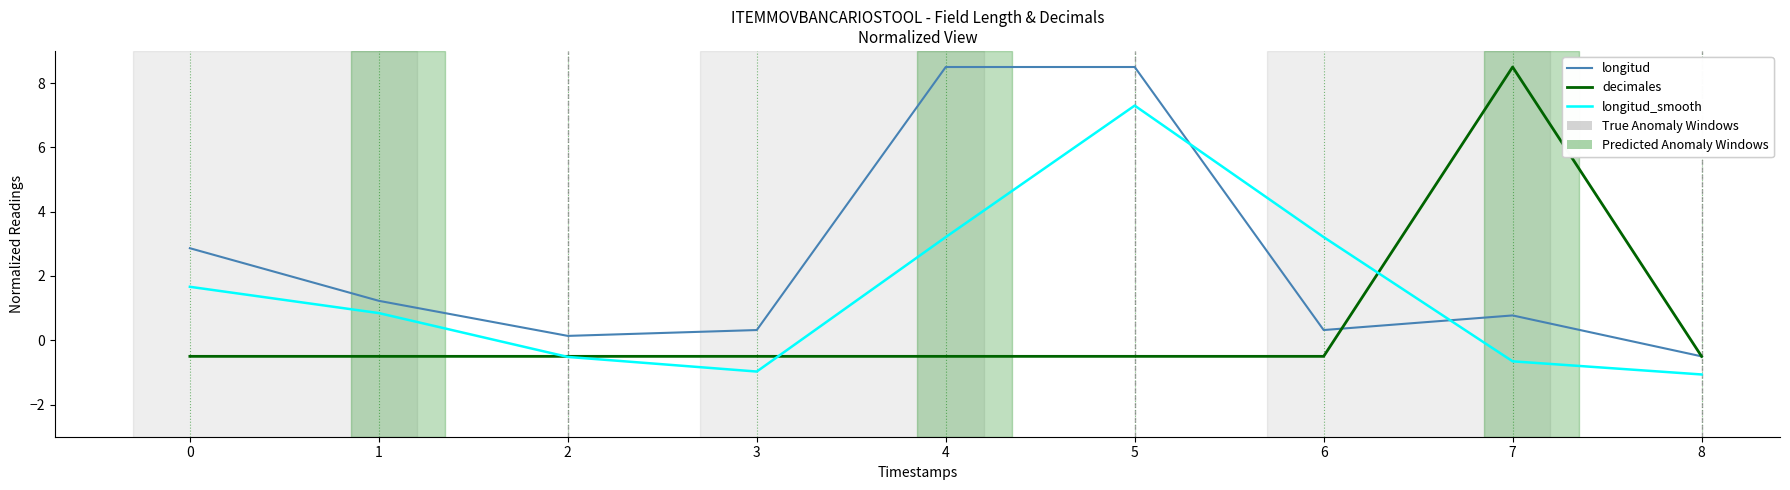

What value does the decimales series have at 6?

-0.5